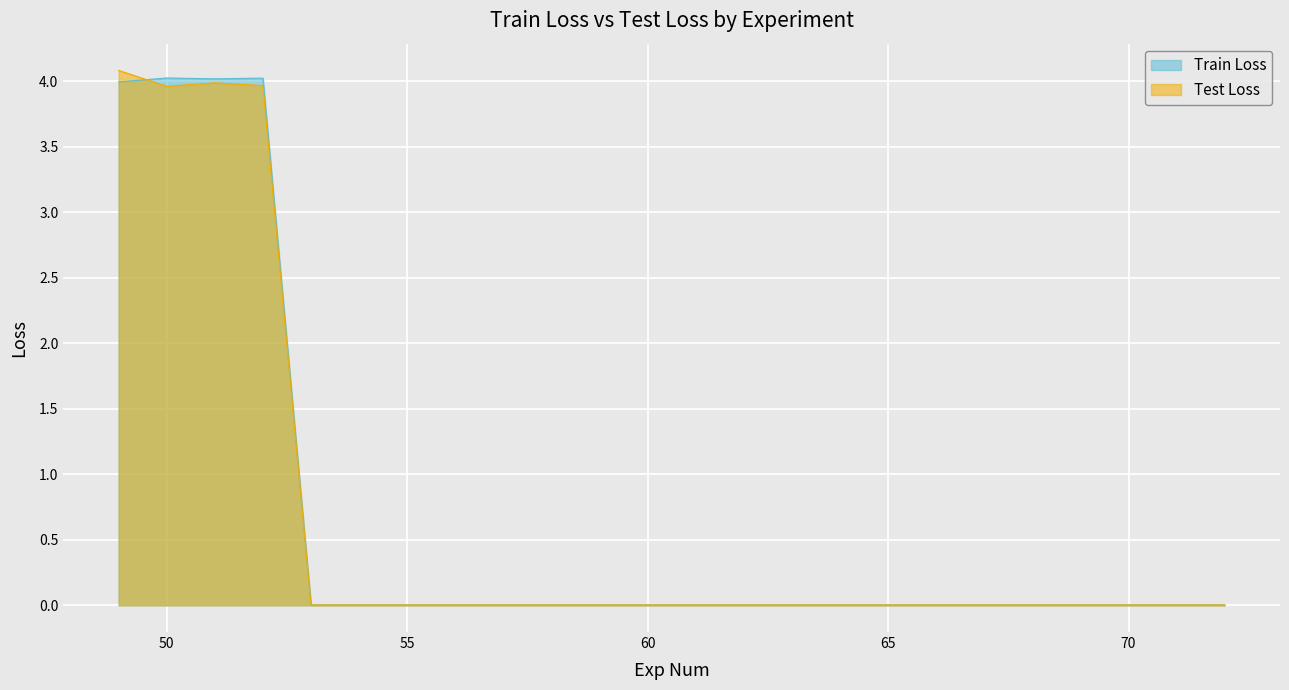

At 67, list the series in order from largest to smallest.

Test Loss, Train Loss